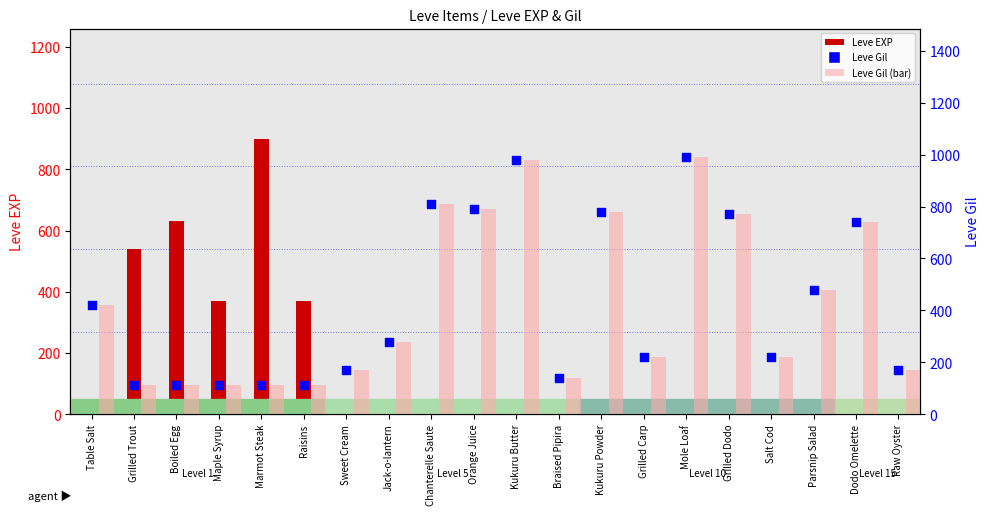

What are all the series names shown in the legend?

Leve EXP, Leve Gil (bar), Leve Gil